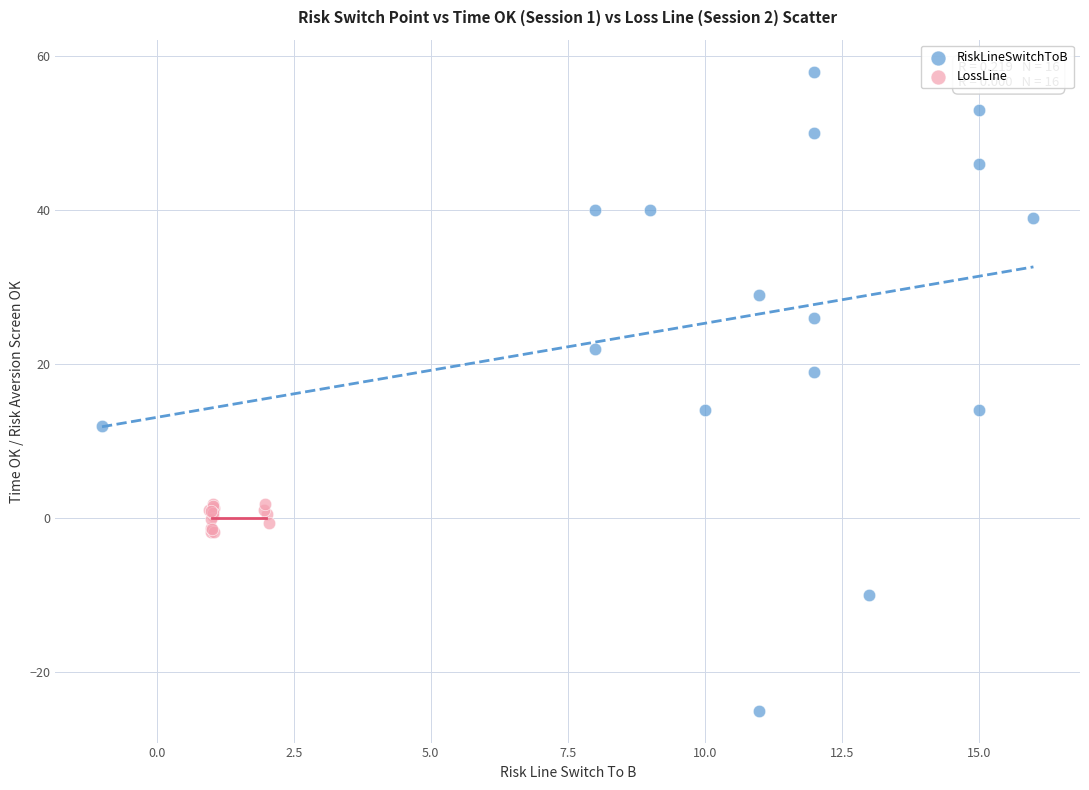

Which series reaches the maximum Y coordinate?

RiskLineSwitchToB